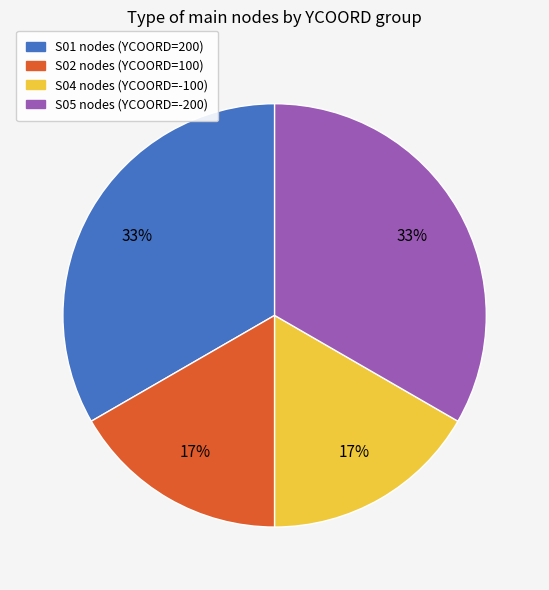

Is there a majority slice in this chart?

No